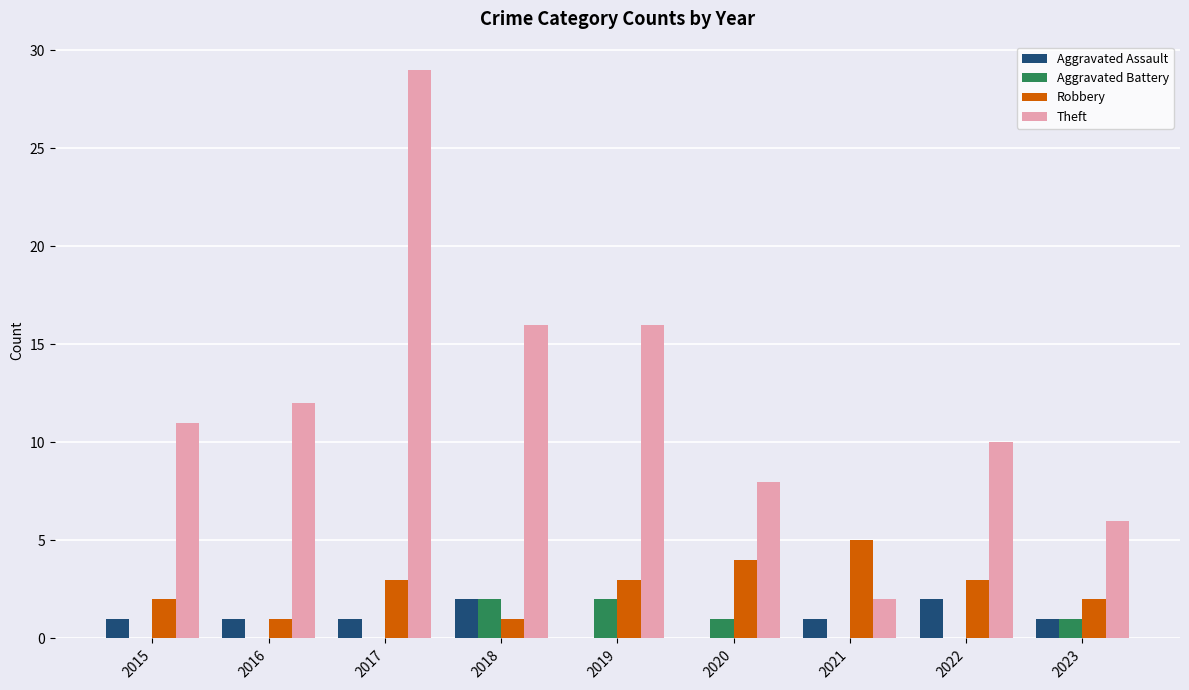

What are all the series names shown in the legend?

Aggravated Assault, Aggravated Battery, Robbery, Theft